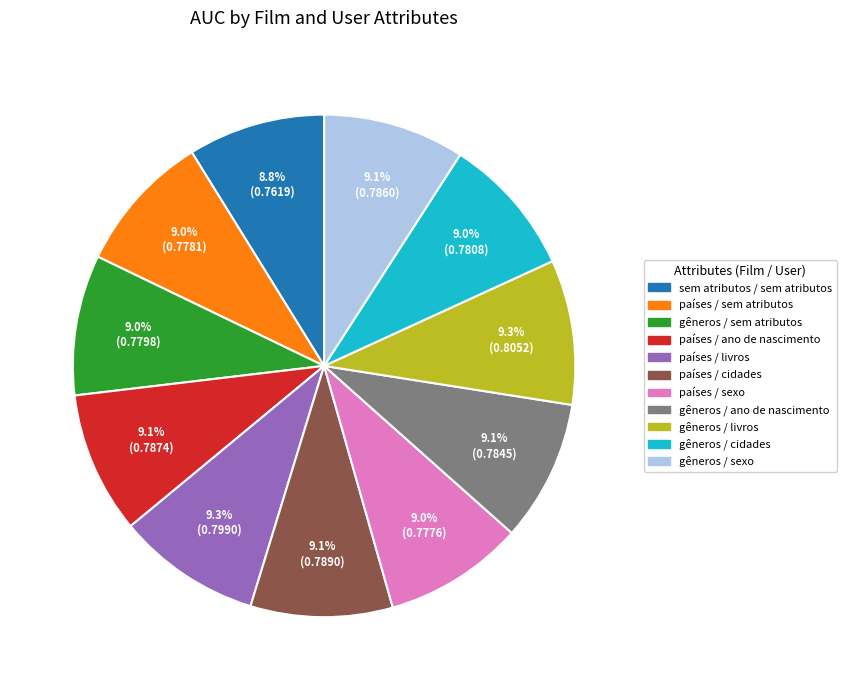

What is the total percentage of países / livros and gêneros / sexo?

18.4%